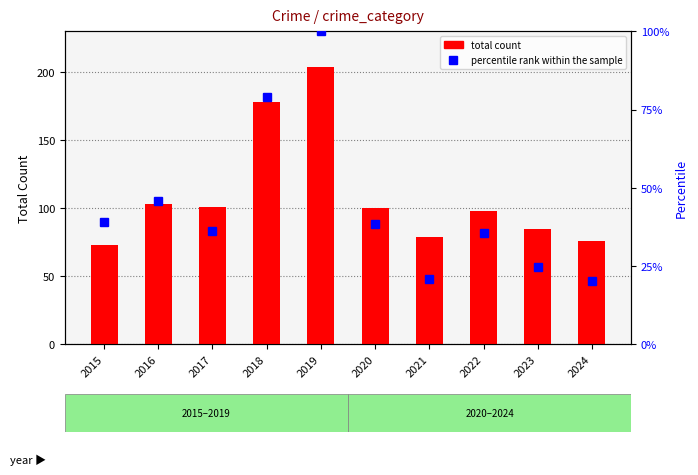

How many values in the total count series exceed 100?

4